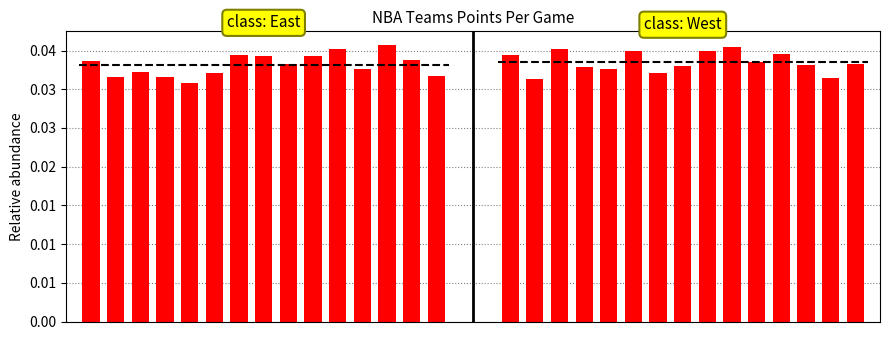

Is the value of West Teams at 7 greater than the value of East Teams at 6?

No